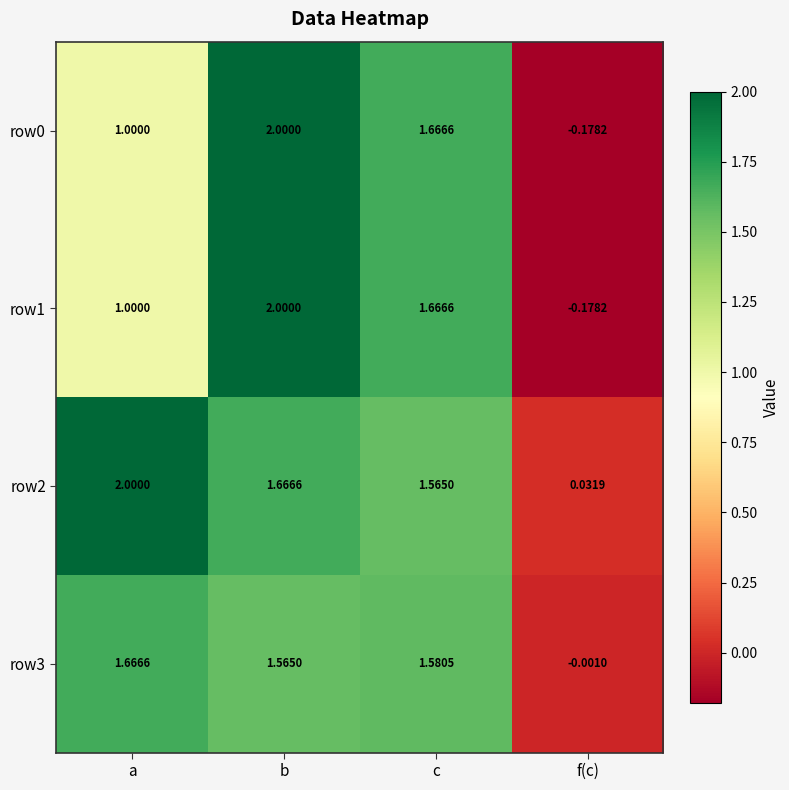

At which label is row1 closest to 0?

f(c)